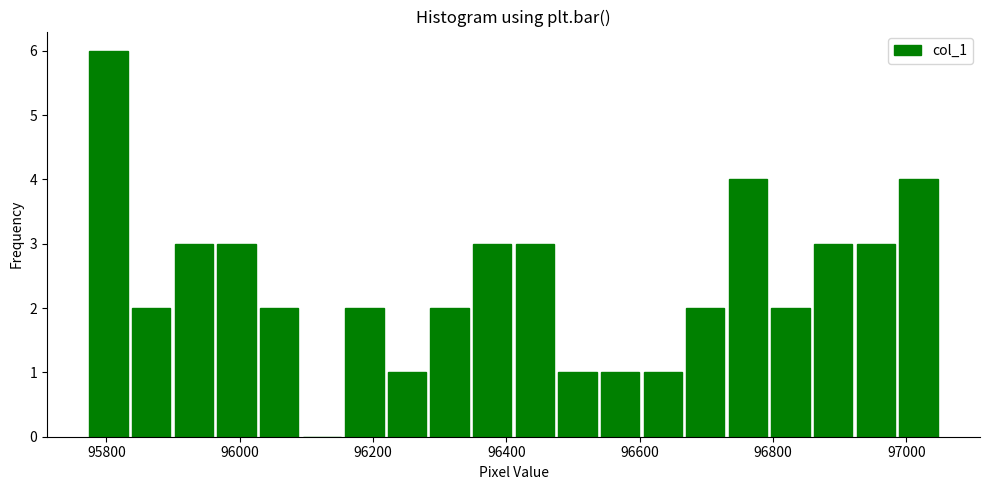

Read against the x-axis, roughly where is the centre of the tallest bar?

95800